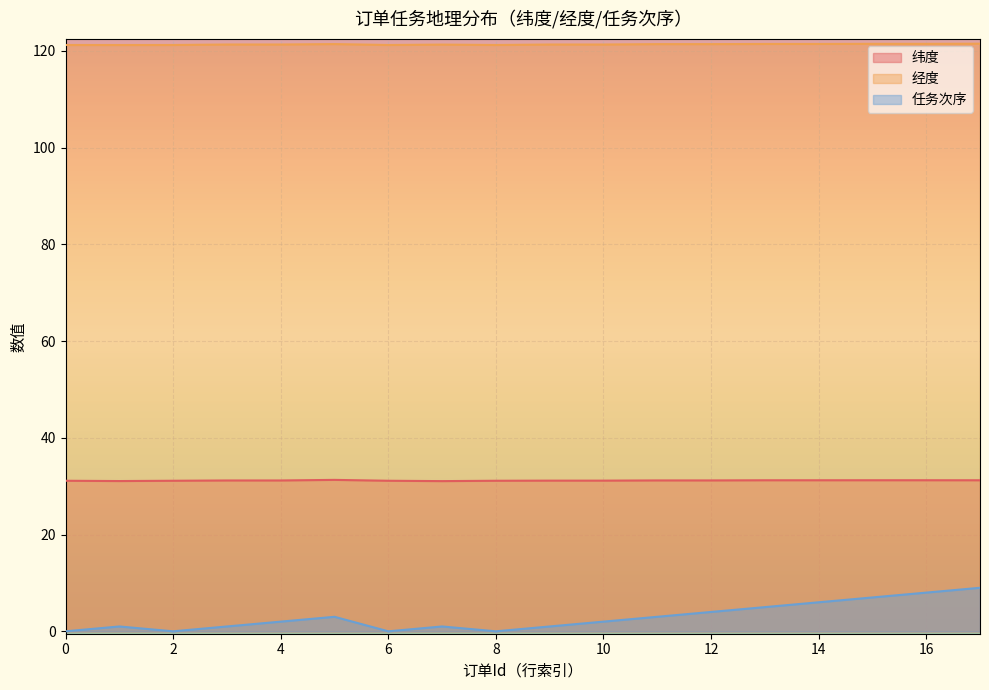

The 任务次序 series shows 14.1 at 17. True or false?

False